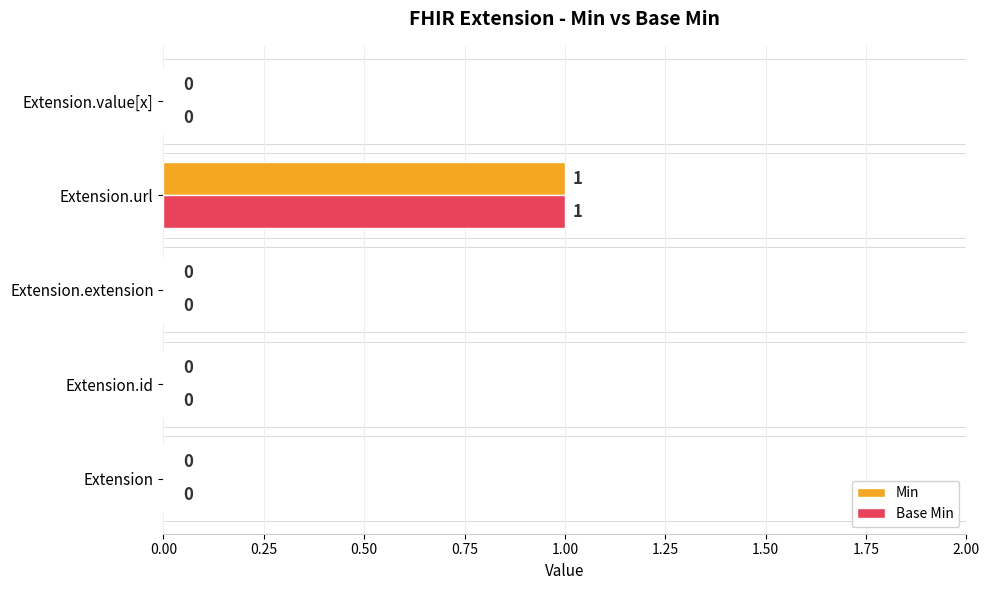

Is it true that Base Min equals 0 at Extension.extension?

True